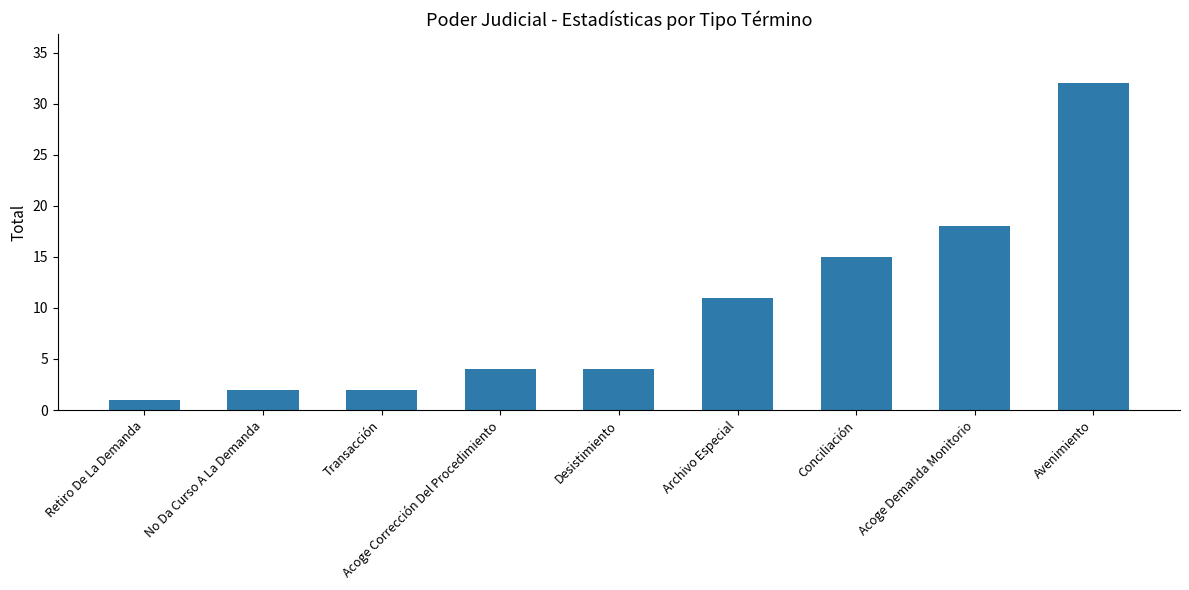

What is the value of the 4th bar from the left?

4